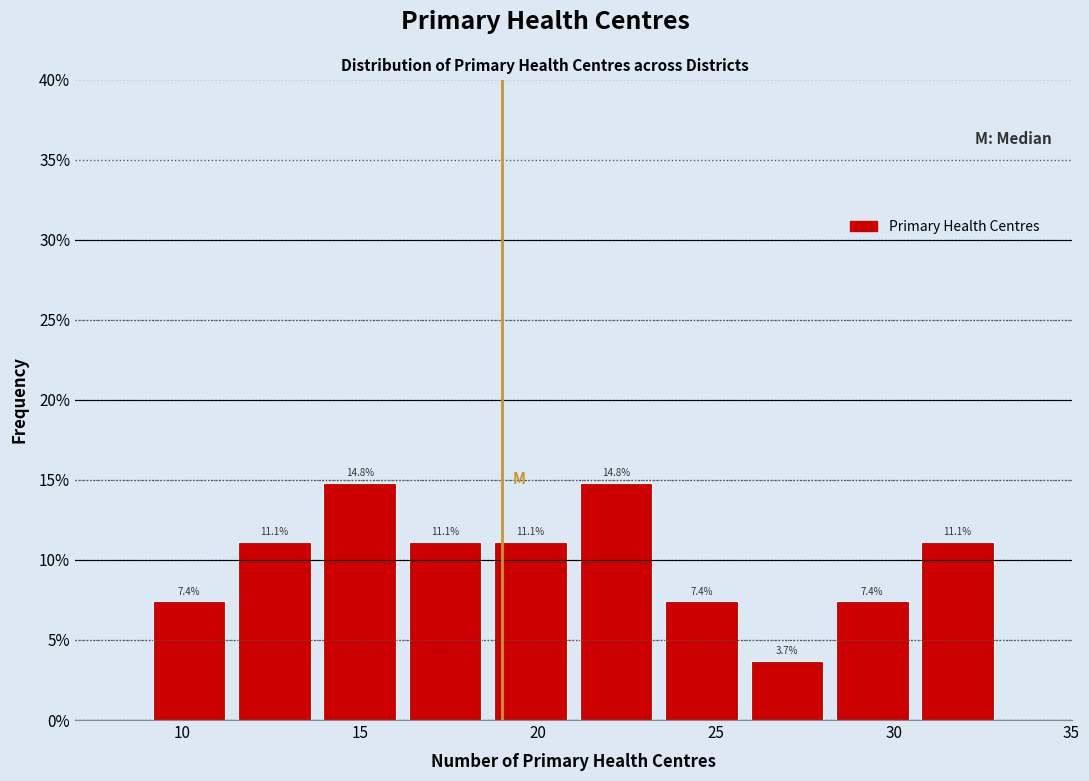

Reading left to right, transcribe this chart: for each bar, give the range it covers on the x-axis and its height. The bar edges are not printed on the chart, so give them approximately, as read against the axis.

9.0 to 11.4: 7.4
11.4 to 13.8: 11.1
13.8 to 16.2: 14.8
16.2 to 18.6: 11.1
18.6 to 21.0: 11.1
21.0 to 23.4: 14.8
23.4 to 25.8: 7.4
25.8 to 28.2: 3.7
28.2 to 30.6: 7.4
30.6 to 33.0: 11.1